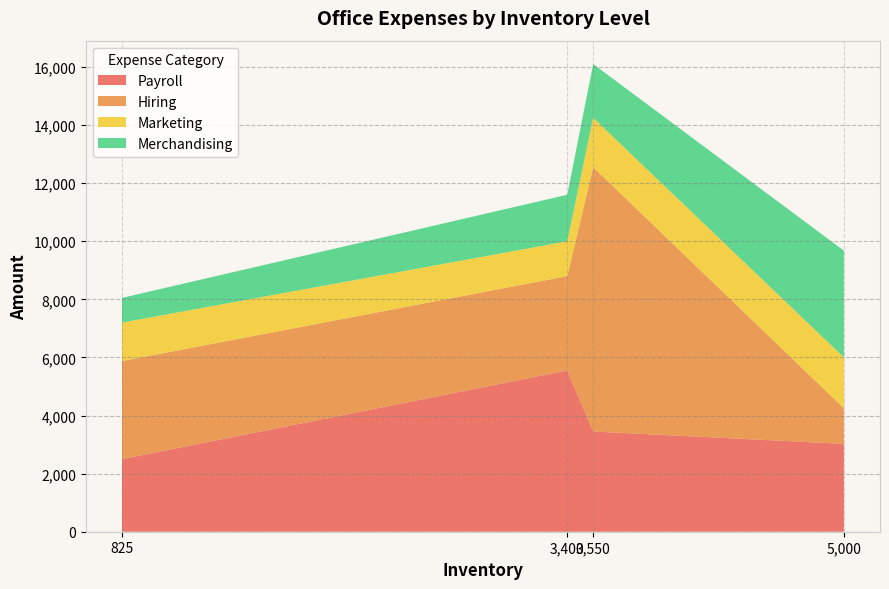

Read the Payroll value at 5,000, to the nearest 100.

3000